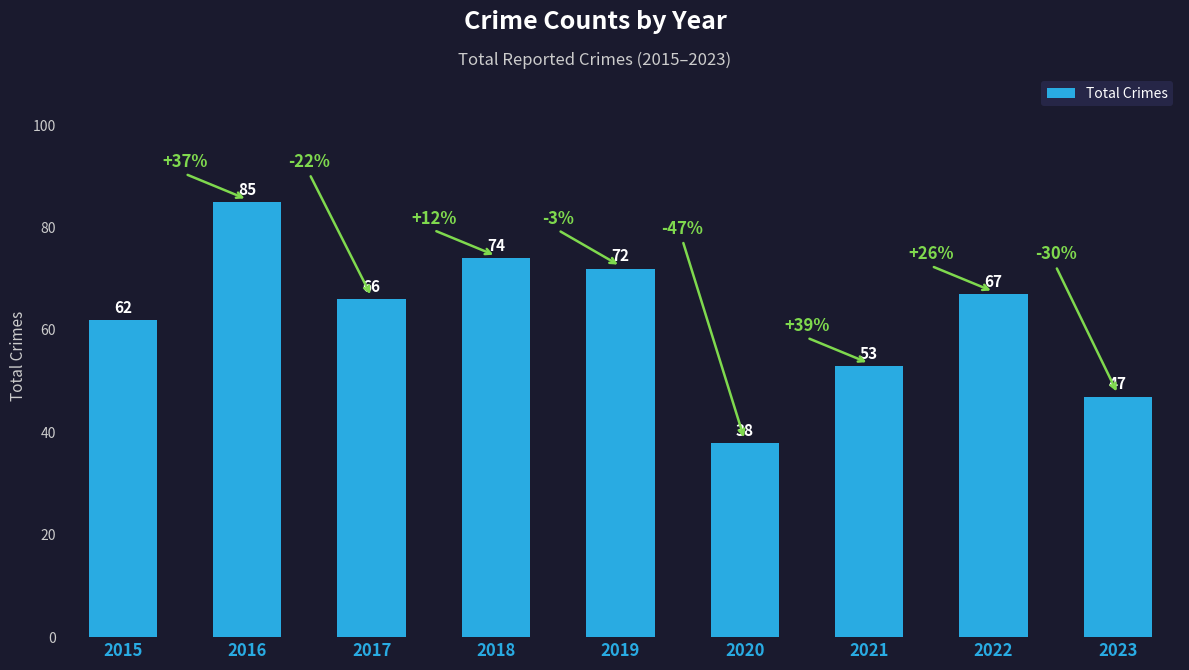

Rank the categories by value from lowest to highest.

2020, 2023, 2021, 2015, 2017, 2022, 2019, 2018, 2016